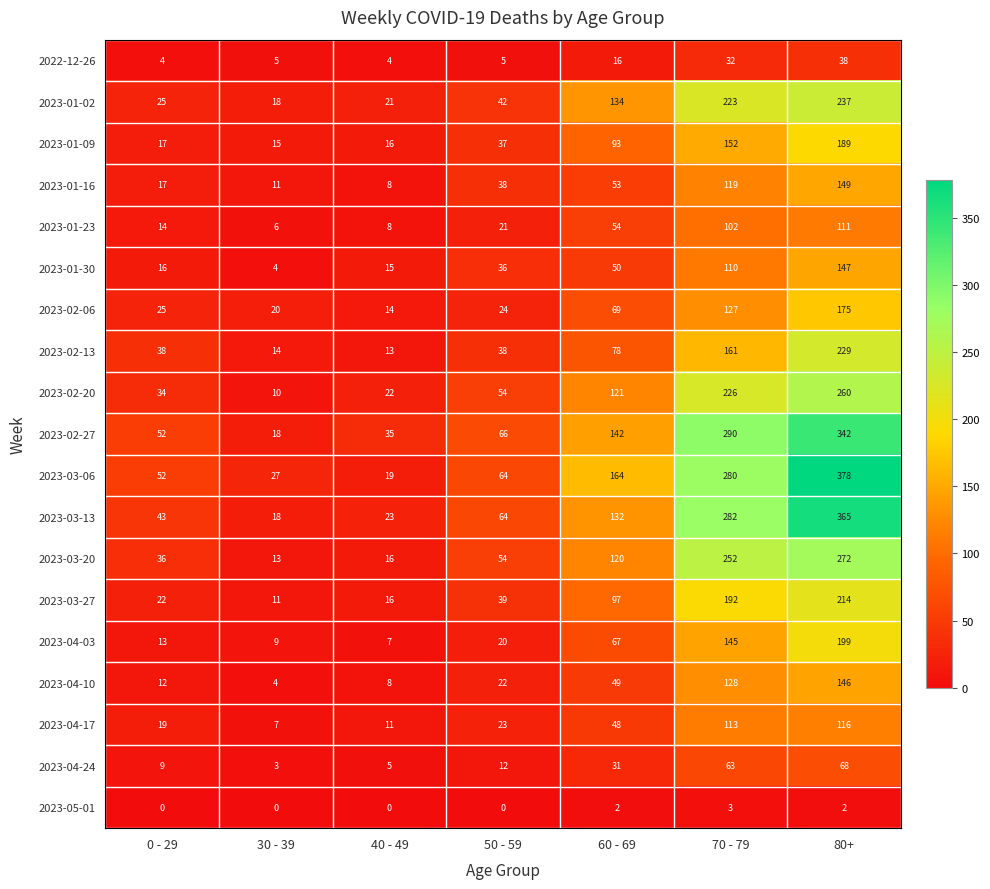

List the series in order of their peak value, lowest first.

2023-05-01, 2022-12-26, 2023-04-24, 2023-01-23, 2023-04-17, 2023-04-10, 2023-01-30, 2023-01-16, 2023-02-06, 2023-01-09, 2023-04-03, 2023-03-27, 2023-02-13, 2023-01-02, 2023-02-20, 2023-03-20, 2023-02-27, 2023-03-13, 2023-03-06